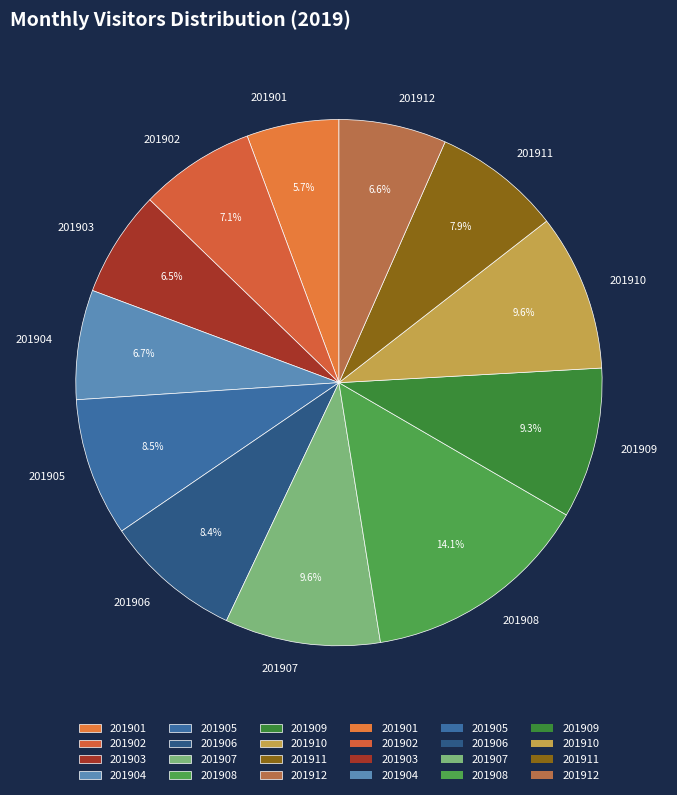

Count the number of slices in the pie.

12